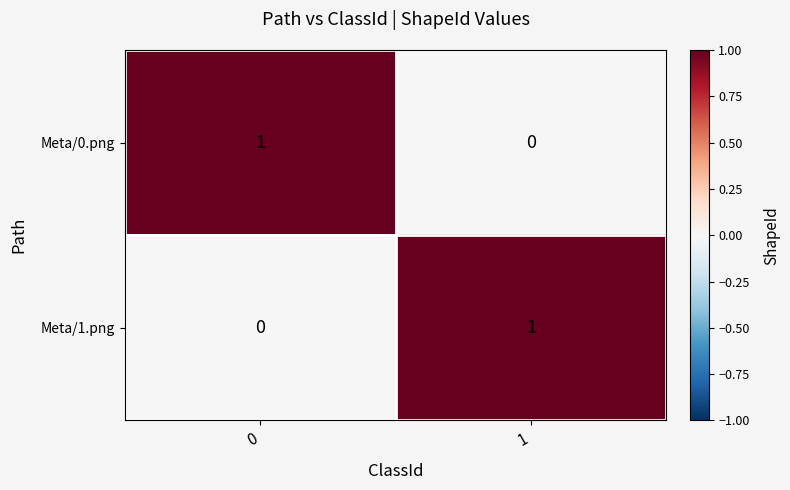

How many data points does each series have?

2